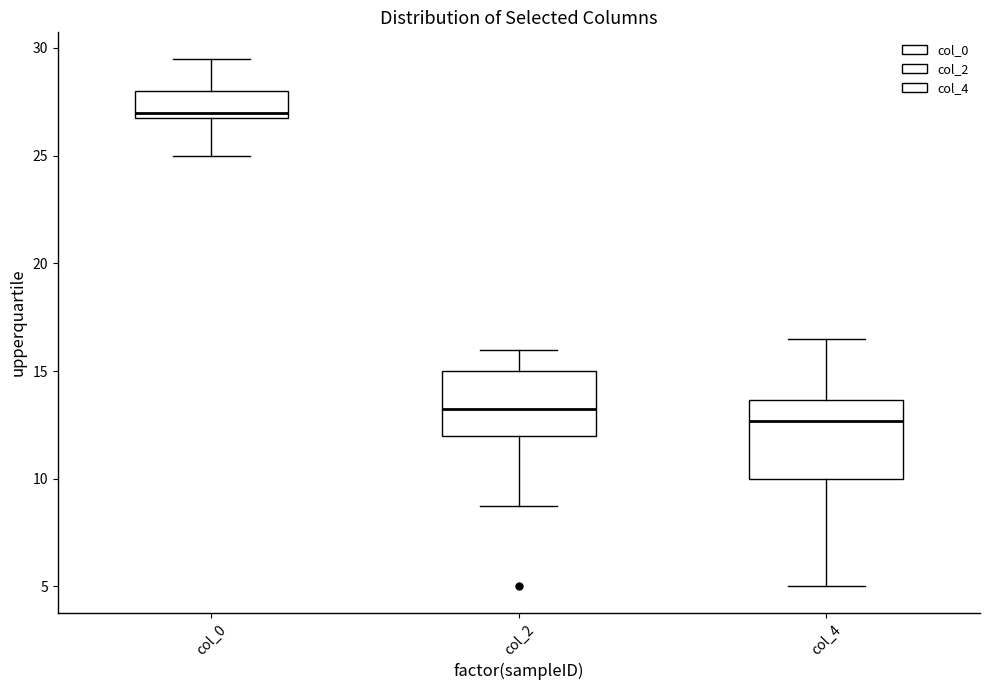

Which box is the tallest, from its lower edge to its upper edge?

col_4